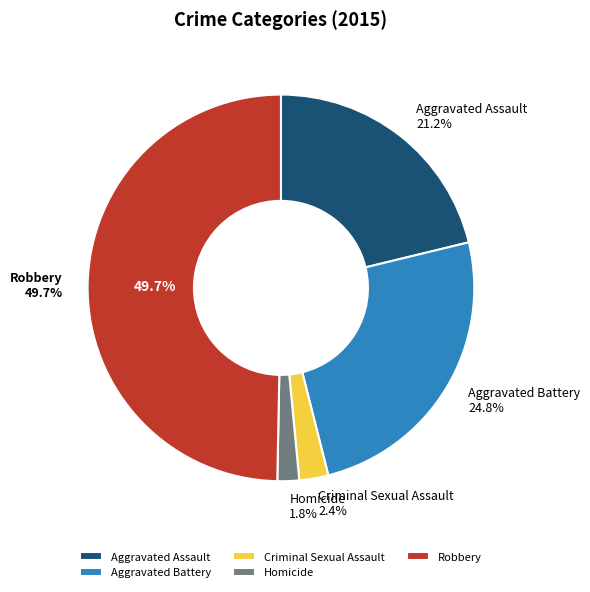

Count the number of slices in the pie.

5